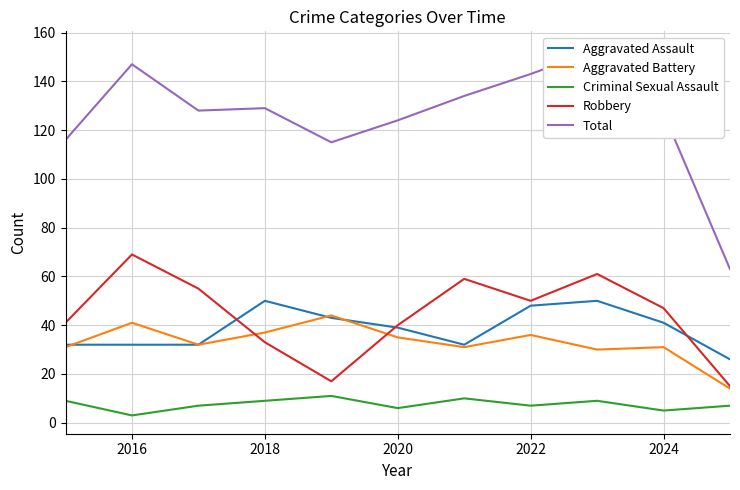

What is the maximum value for Criminal Sexual Assault?

11